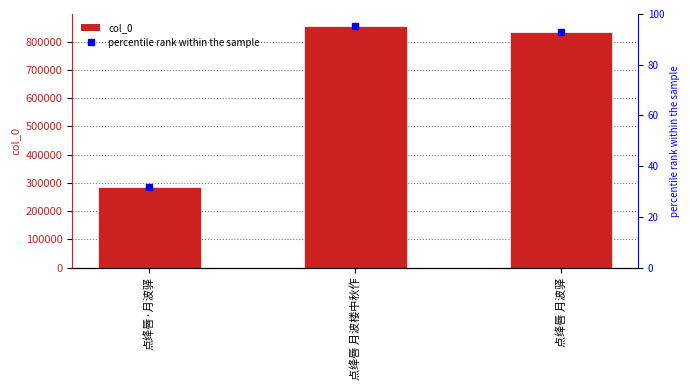

What is the difference between the maximum and minimum values?

570131